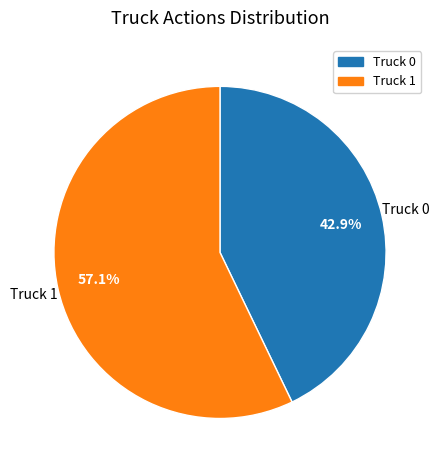

Is there a majority slice in this chart?

Yes